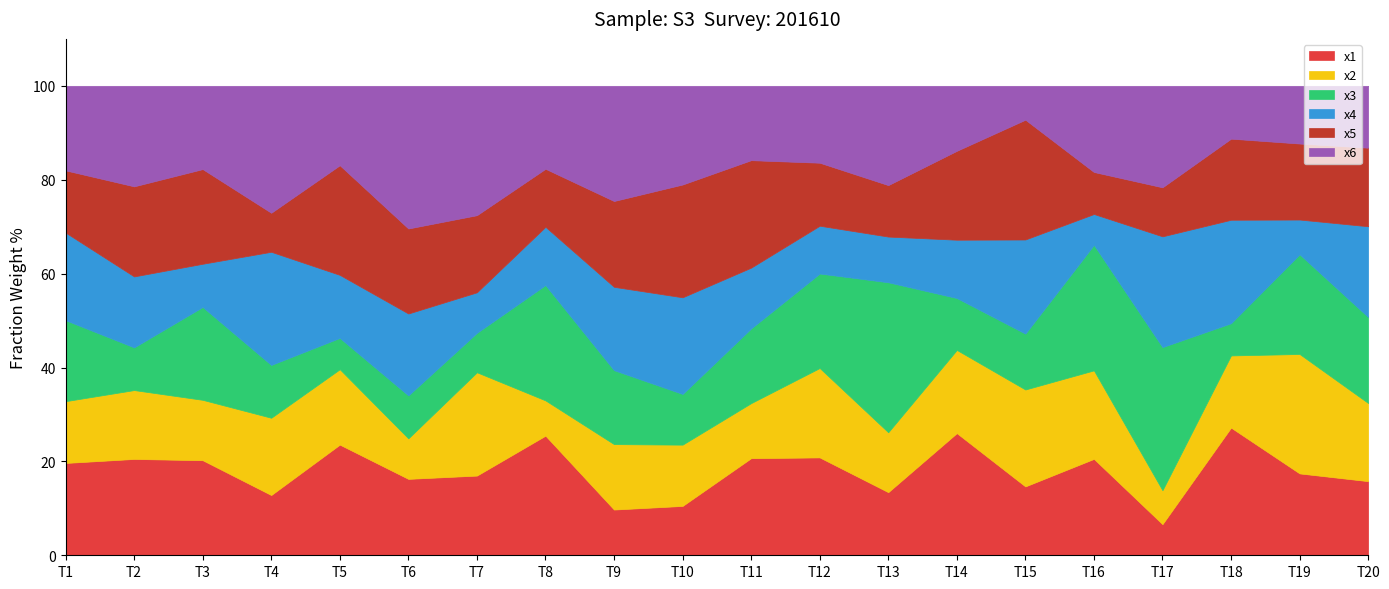

The x1 series shows 17.4 at T19. True or false?

True